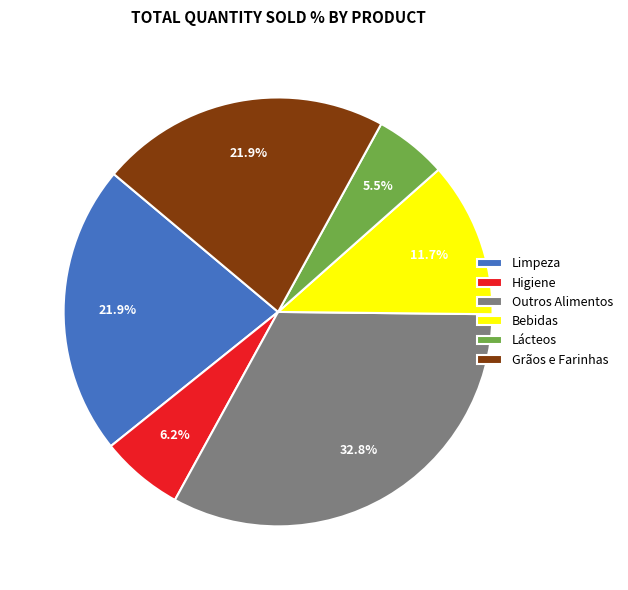

Between Bebidas and Higiene, which is larger?

Bebidas